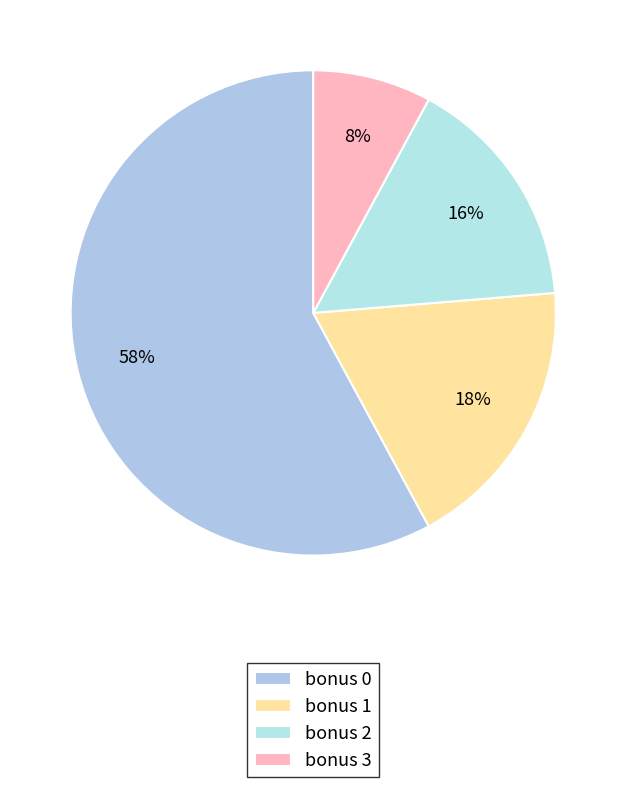

What percentage is the bonus 2 slice, to the nearest percent?

16%